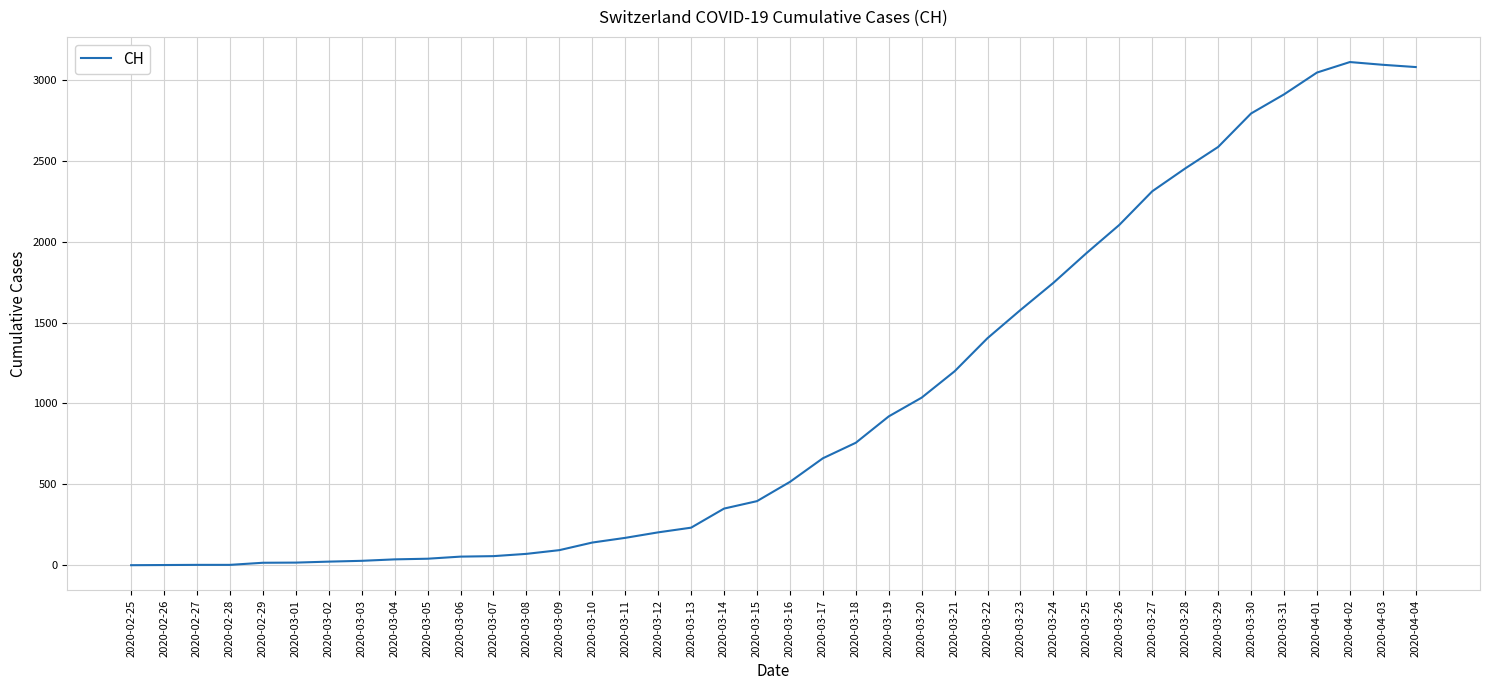

The value at 2020-03-14 is 350. True or false?

True